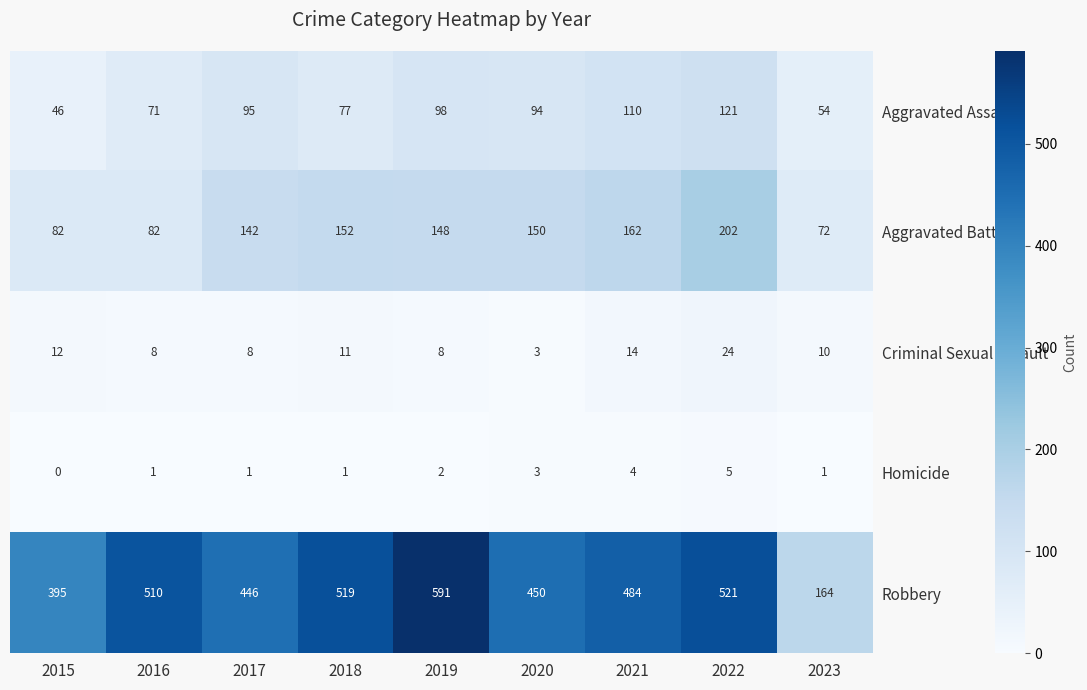

Rank the series at 2022 from lowest to highest value.

Homicide, Criminal Sexual Assault, Aggravated Assault, Aggravated Battery, Robbery